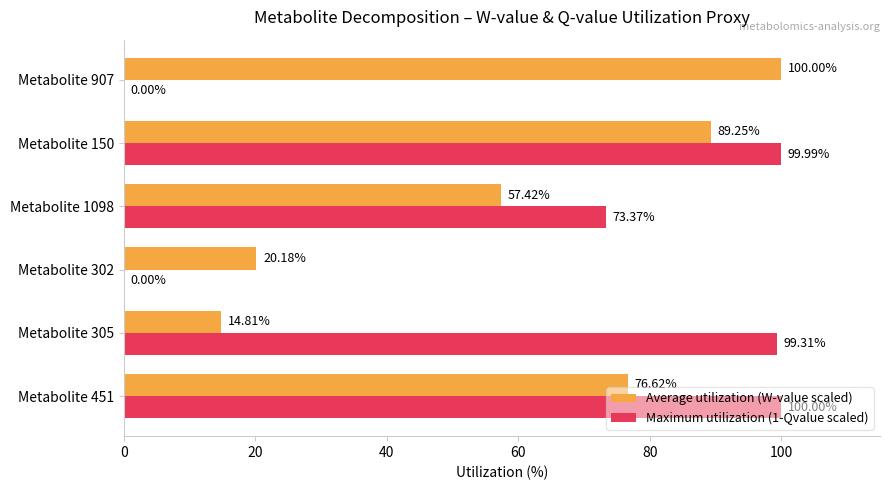

What is the average value of the Maximum utilization (1-Qvalue scaled) series?

62.1